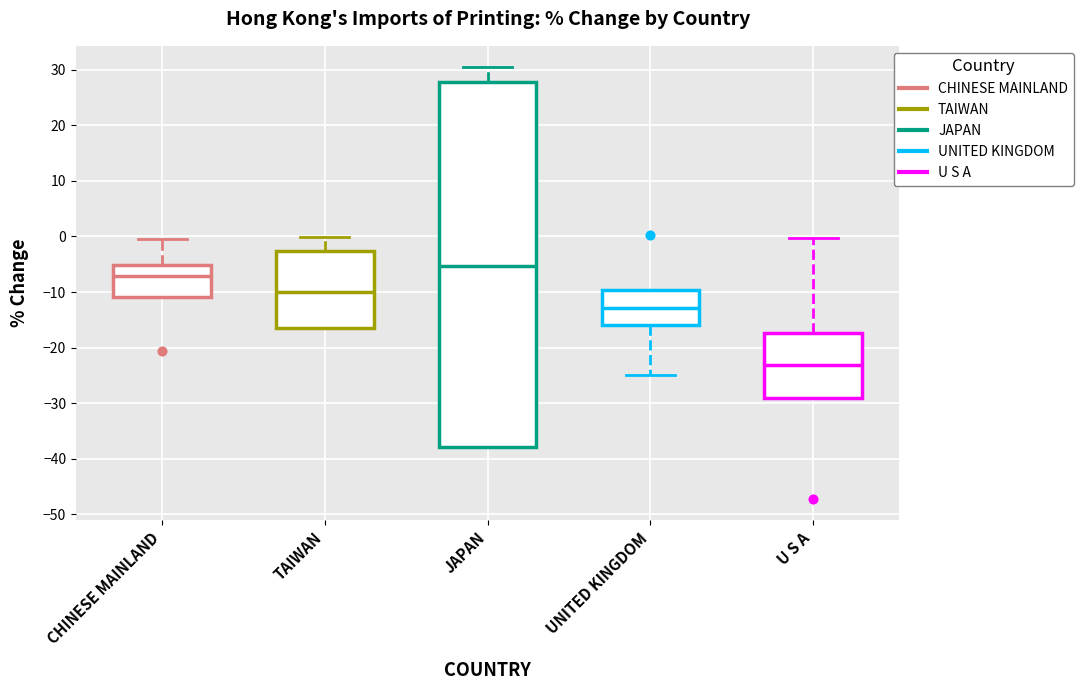

Which box has the lowest median line?

U S A